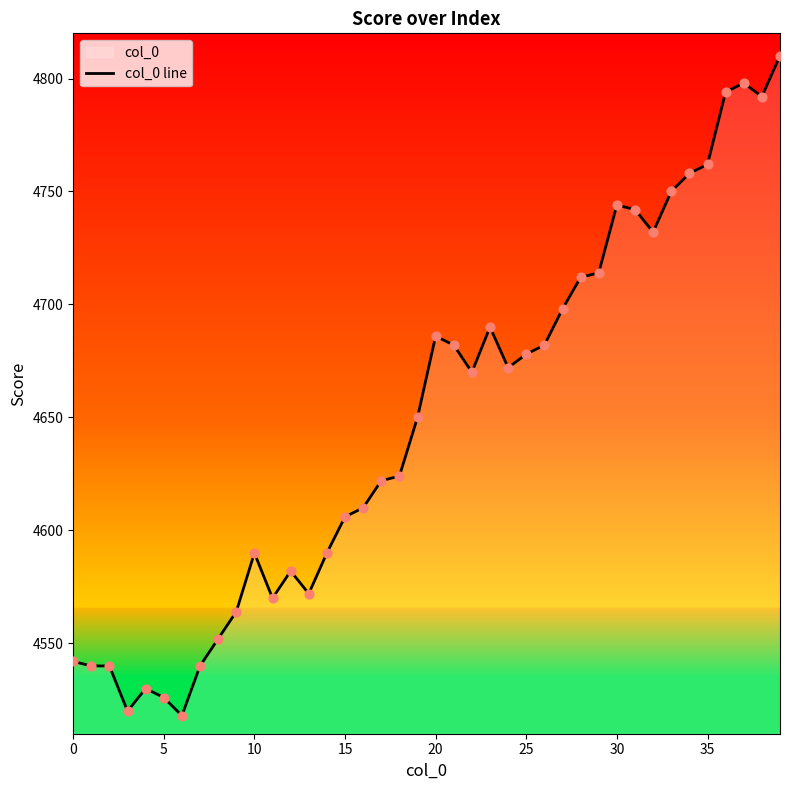

Is it true that the value at 0 is 4542?

True